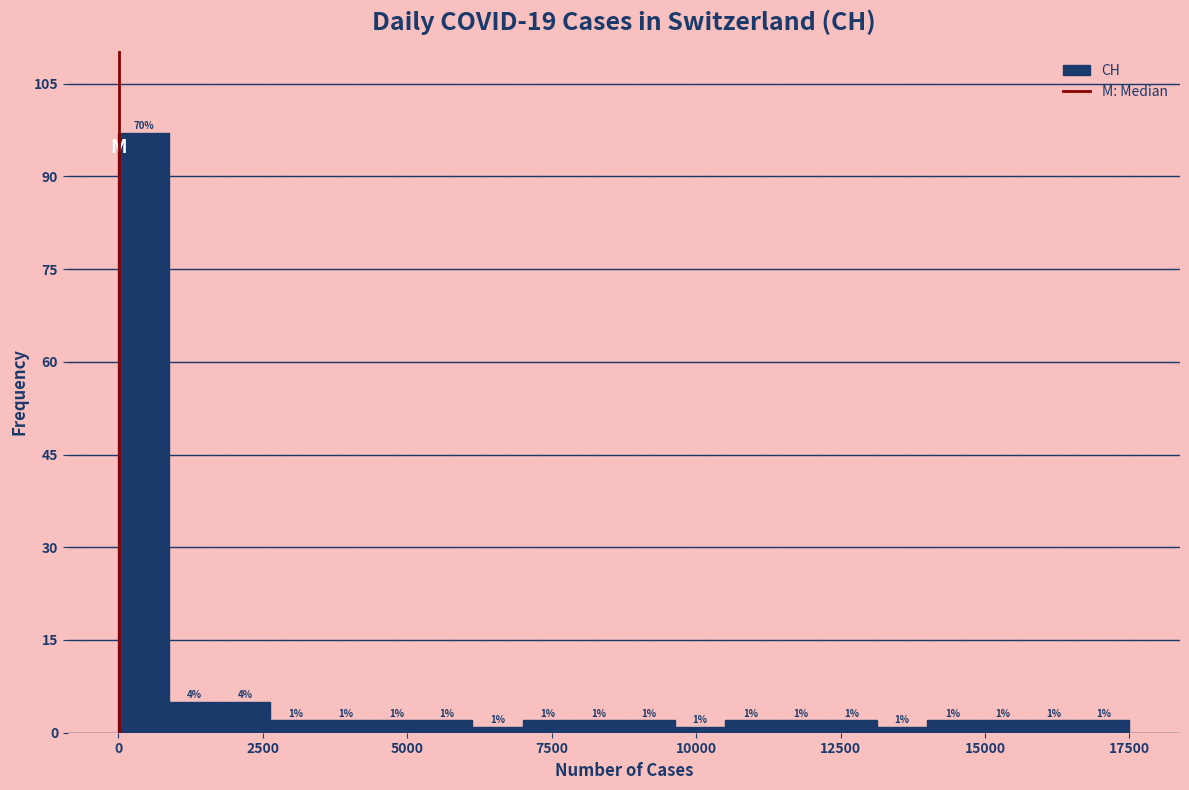

Read against the x-axis, roughly where is the centre of the tallest bar?

500